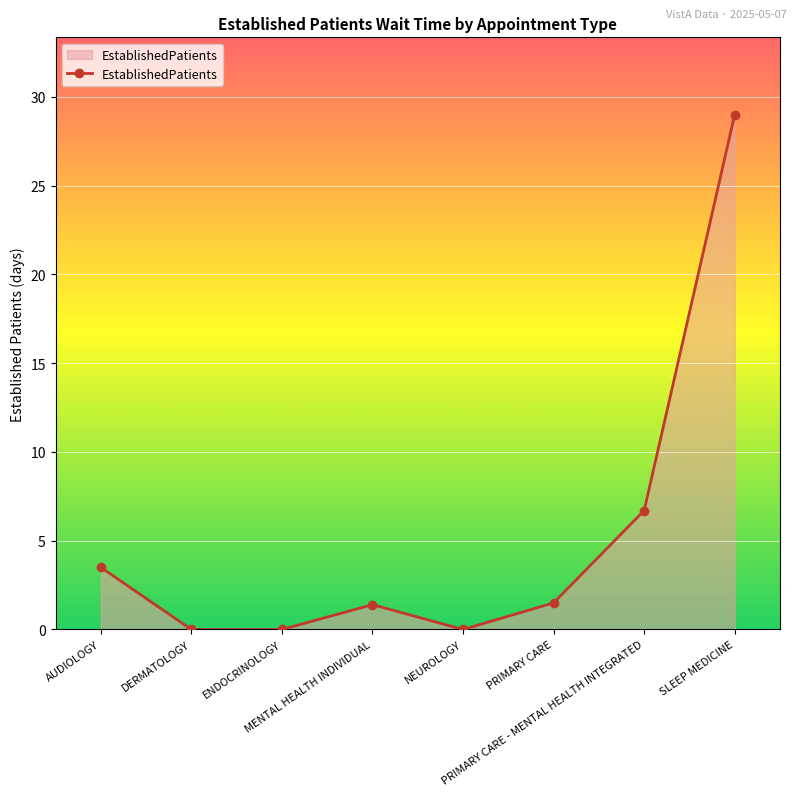

Which has a higher value, PRIMARY CARE - MENTAL HEALTH INTEGRATED or NEUROLOGY?

PRIMARY CARE - MENTAL HEALTH INTEGRATED